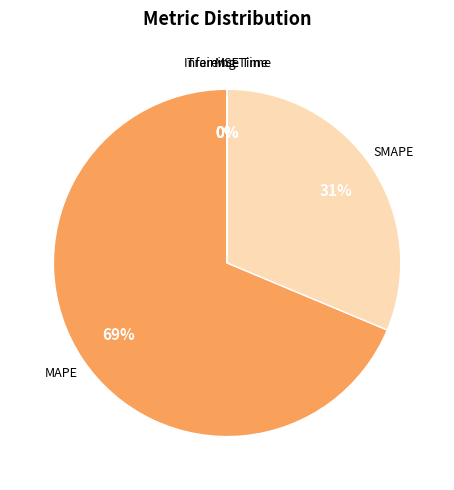

Which category has the biggest portion of the pie?

MAPE